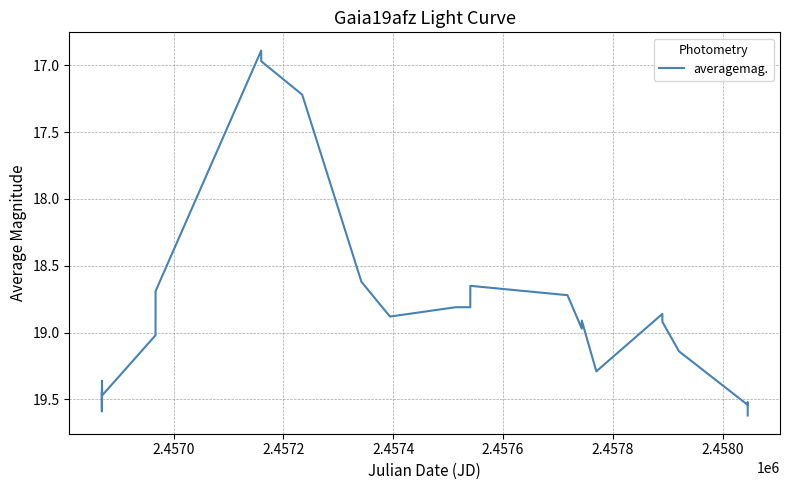

How many series are shown in this chart?

1